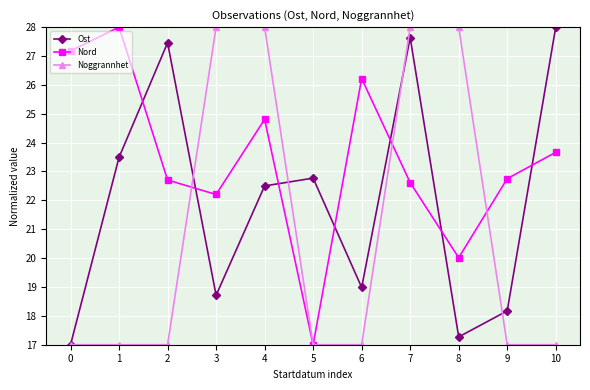

Between 5 and 7, which series saw the biggest shift?

Noggrannhet